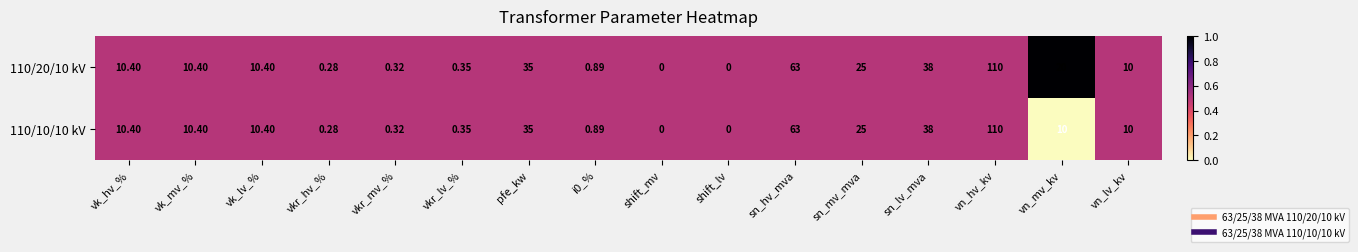

Is the value of 110/20/10 kV at pfe_kw greater than the value of 110/10/10 kV at sn_mv_mva?

Yes